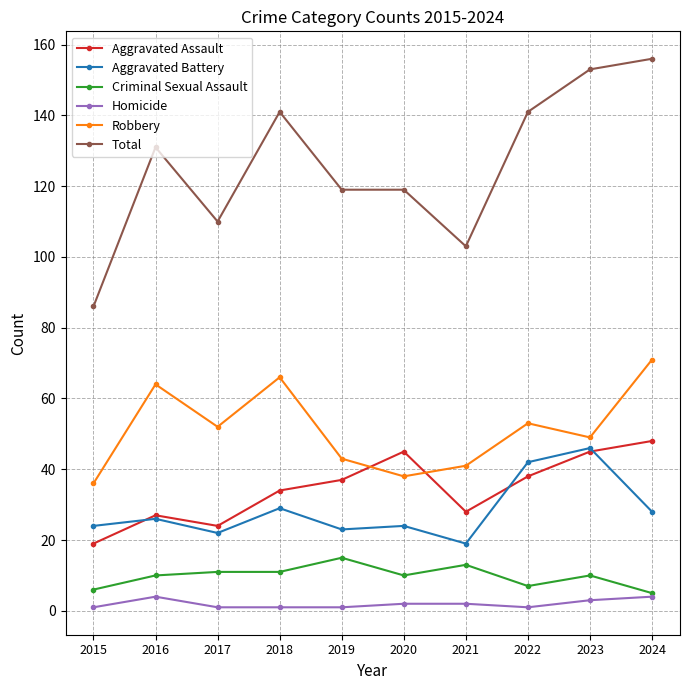

Where is the first local maximum for Total?

2016